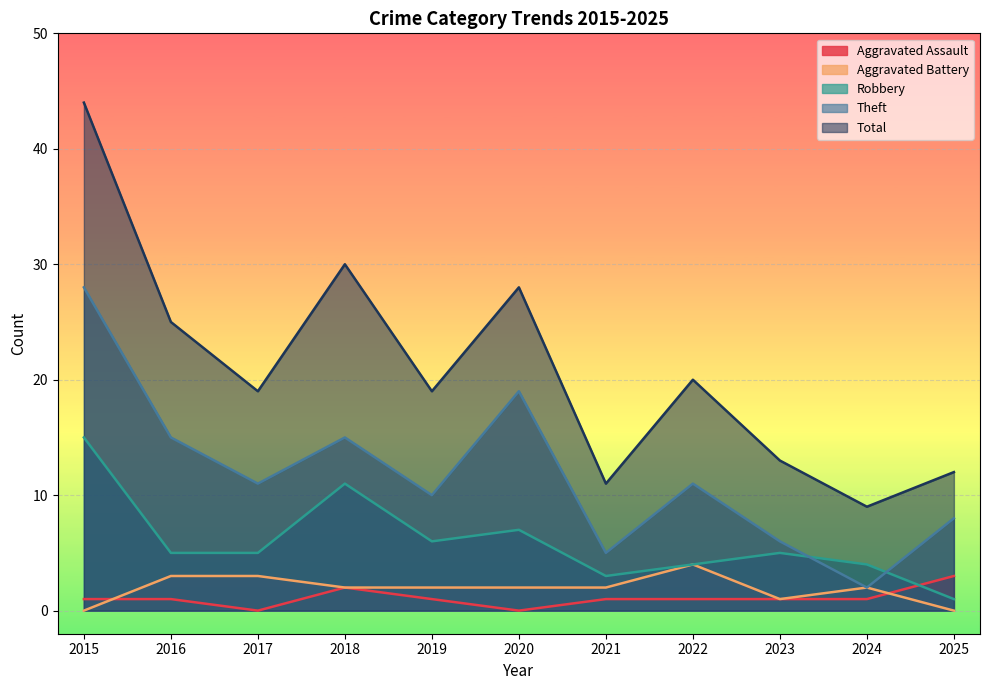

Where do Aggravated Assault and Aggravated Battery first cross each other?

2015 and 2016